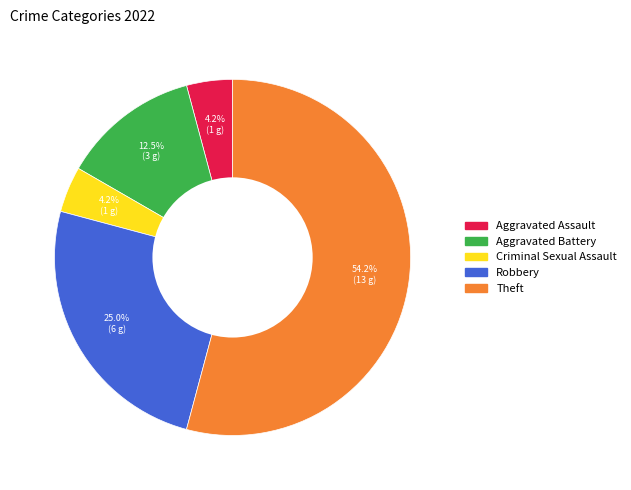

To the nearest percent, what portion does Robbery represent?

25%